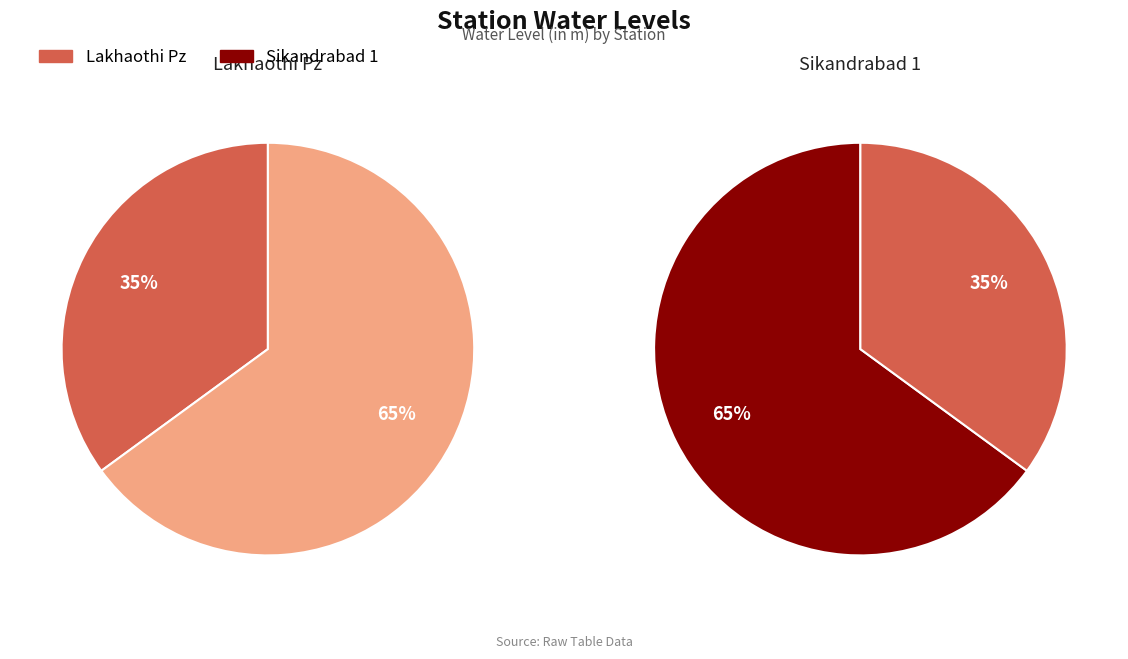

How many slices are in this pie chart?

2